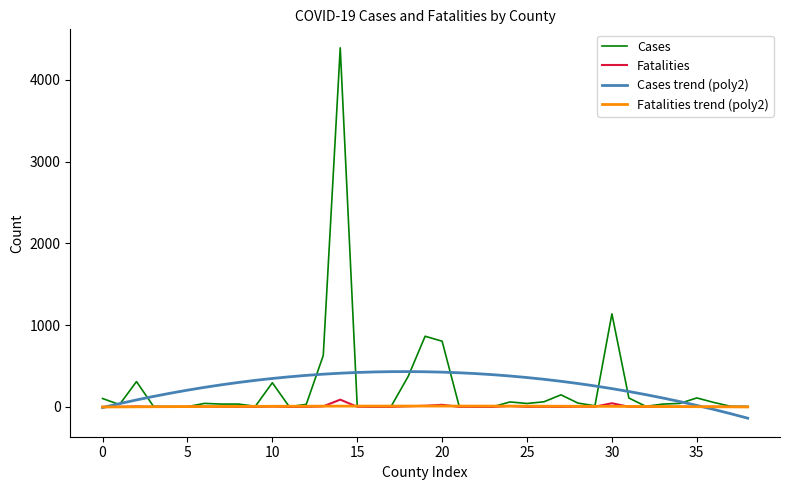

Which series has the largest range (max minus min)?

Cases